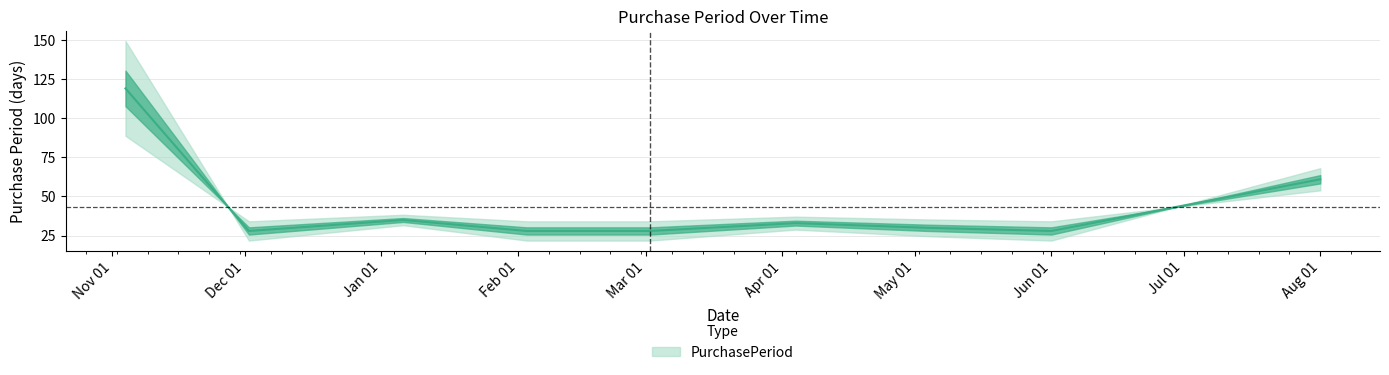

What is the change in value from 2016-03-02 to 2016-04-04?

+5